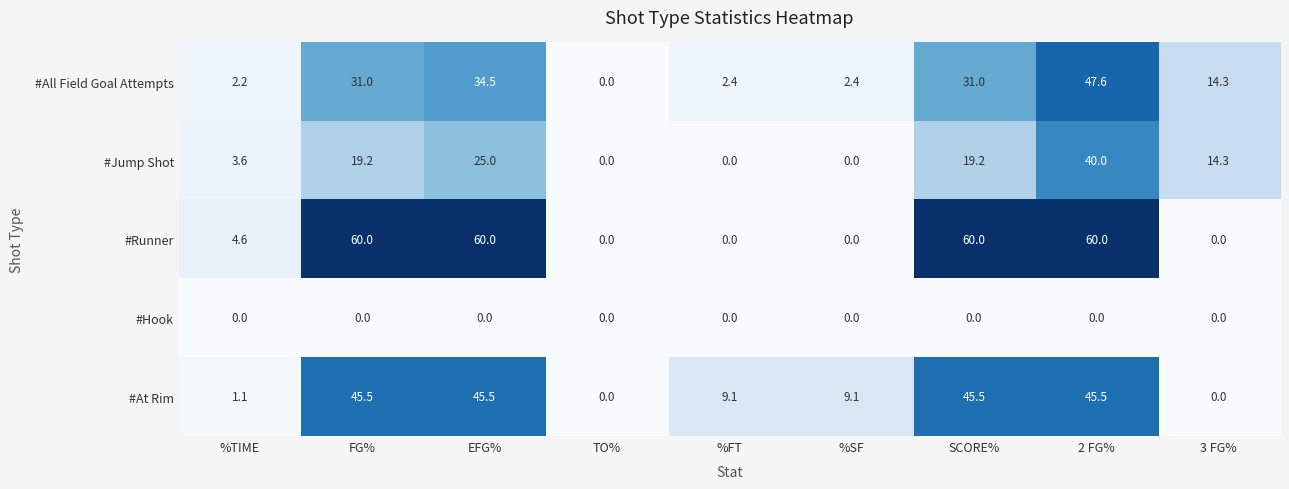

At which label does #Jump Shot reach its peak?

2 FG%